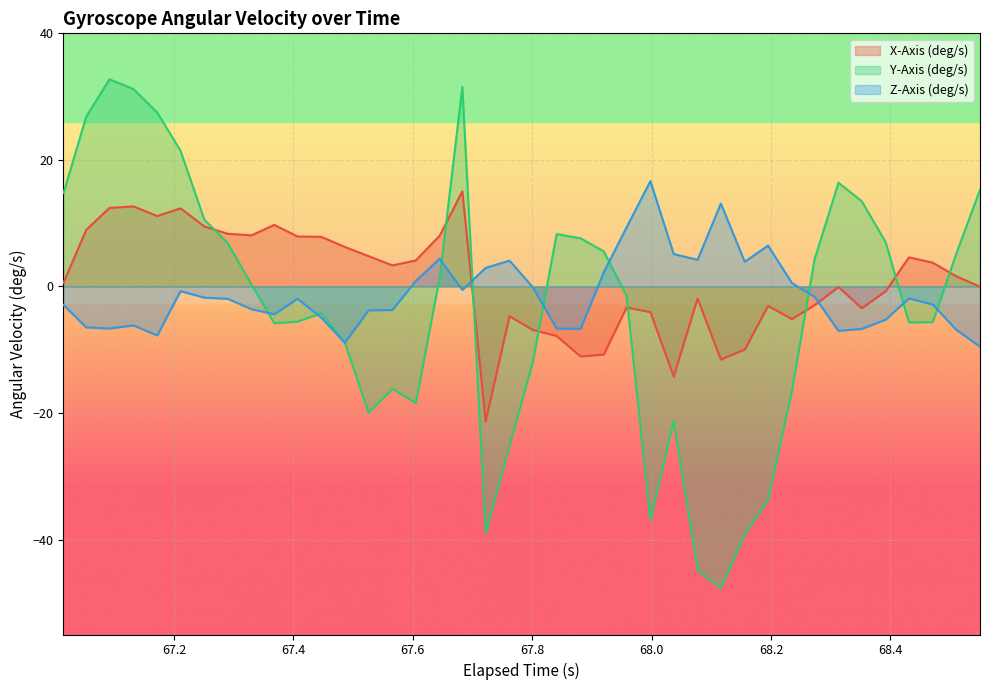

True or false: Z-Axis (deg/s) and X-Axis (deg/s) cross at least once.

True